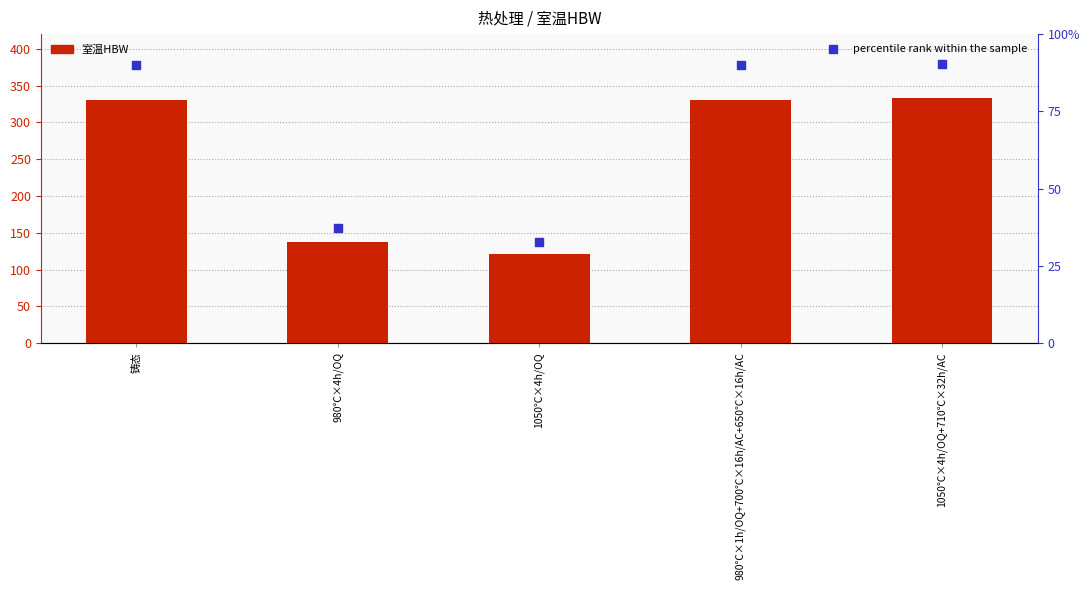

What are all the series names shown in the legend?

室温HBW, percentile rank within the sample